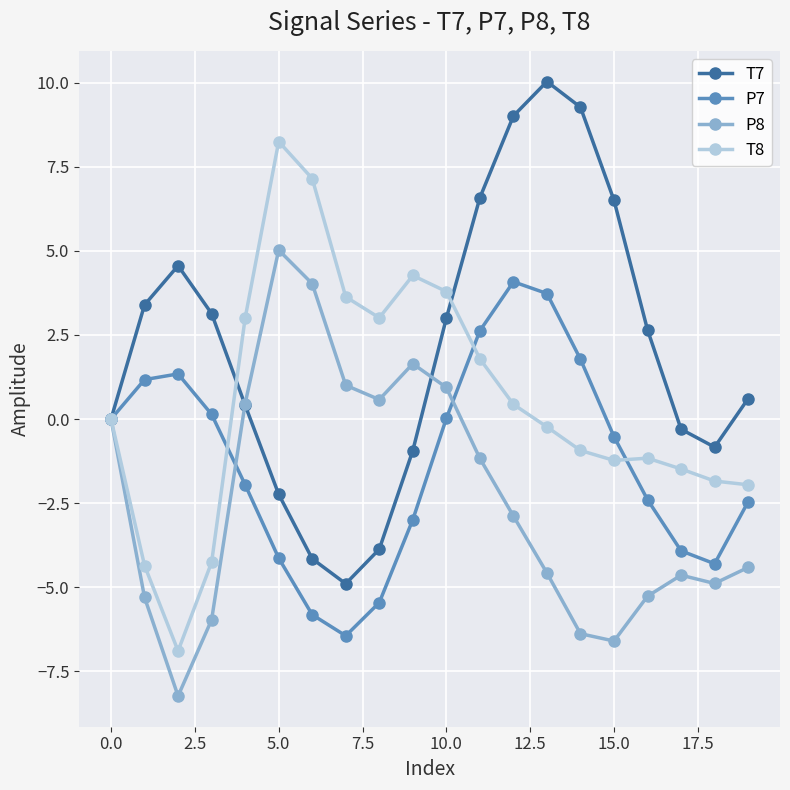

What is the value of the P8 point at the 19th from the left?

-4.9